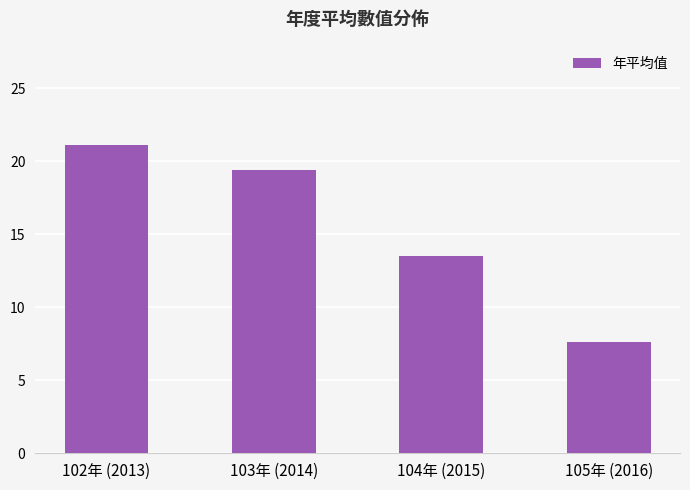

What is the average value?

15.4